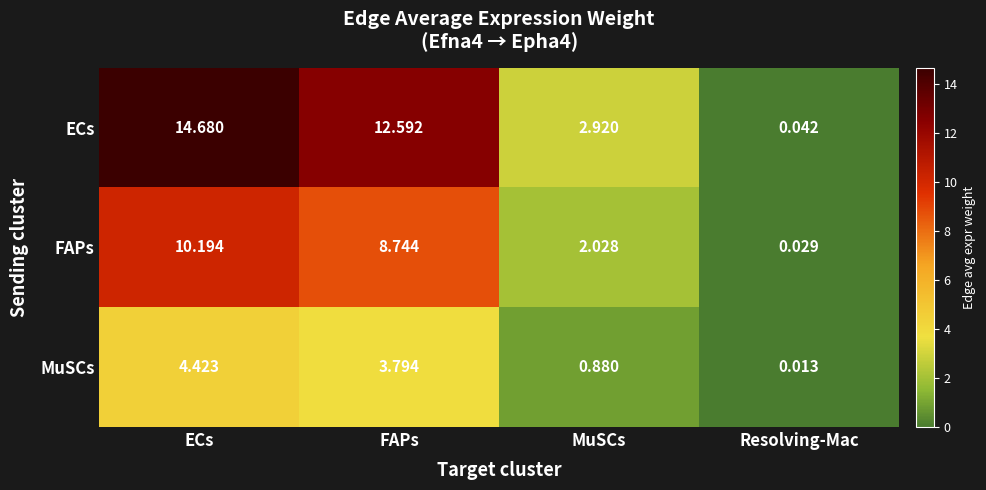

List the series in order of their peak value, lowest first.

MuSCs, FAPs, ECs